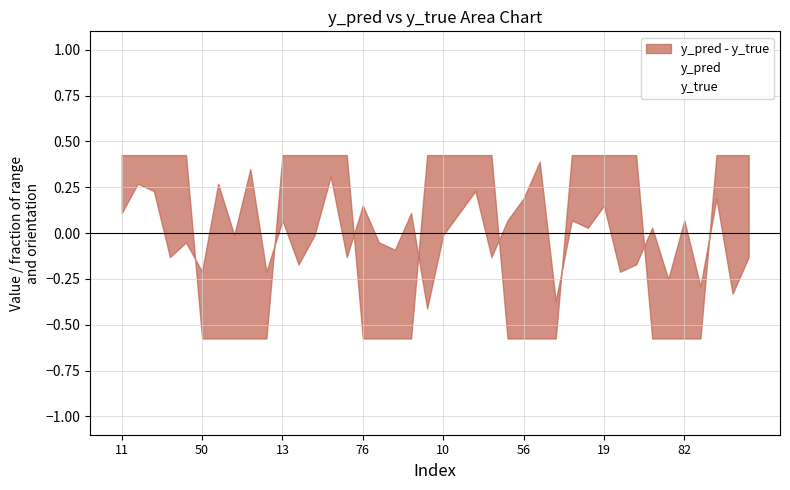

Is it true that y_true equals -0.3 at 17?

False